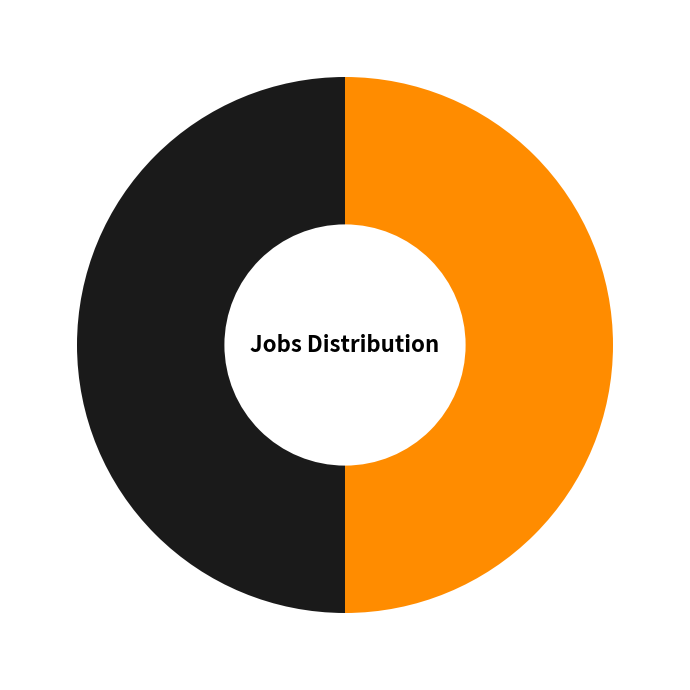

Combined, what portion of the pie is üçgen and yeşil?

100.0%